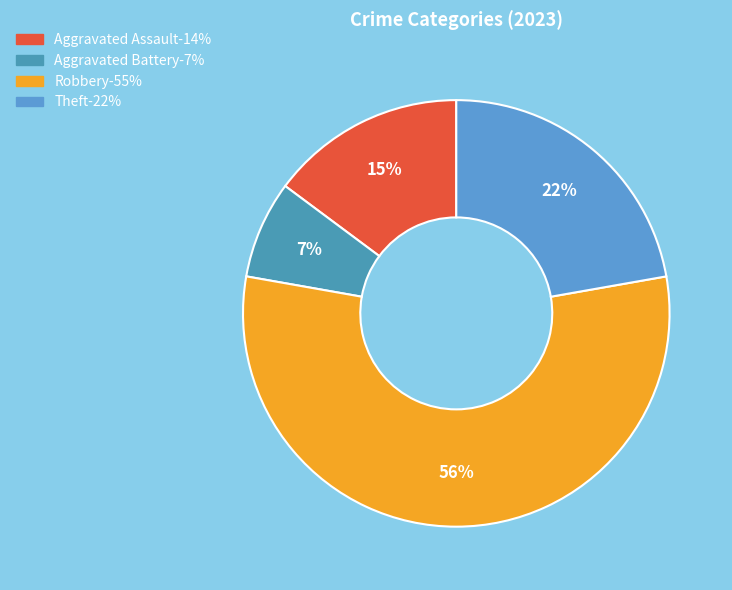

Does any single category account for the majority?

Yes